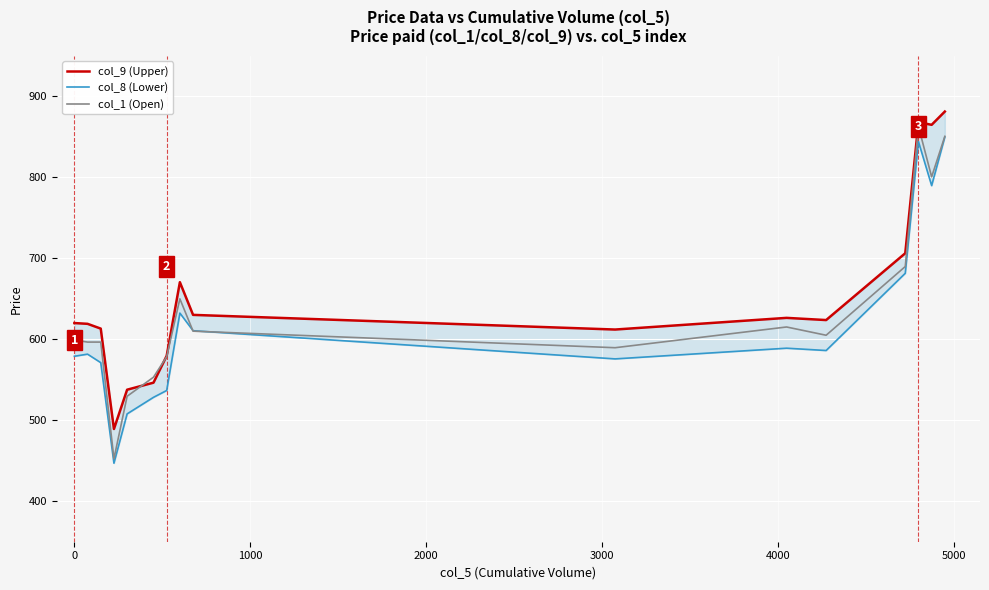

What is the difference between the maximum and minimum values in the col_9 (Upper) series?

391.9